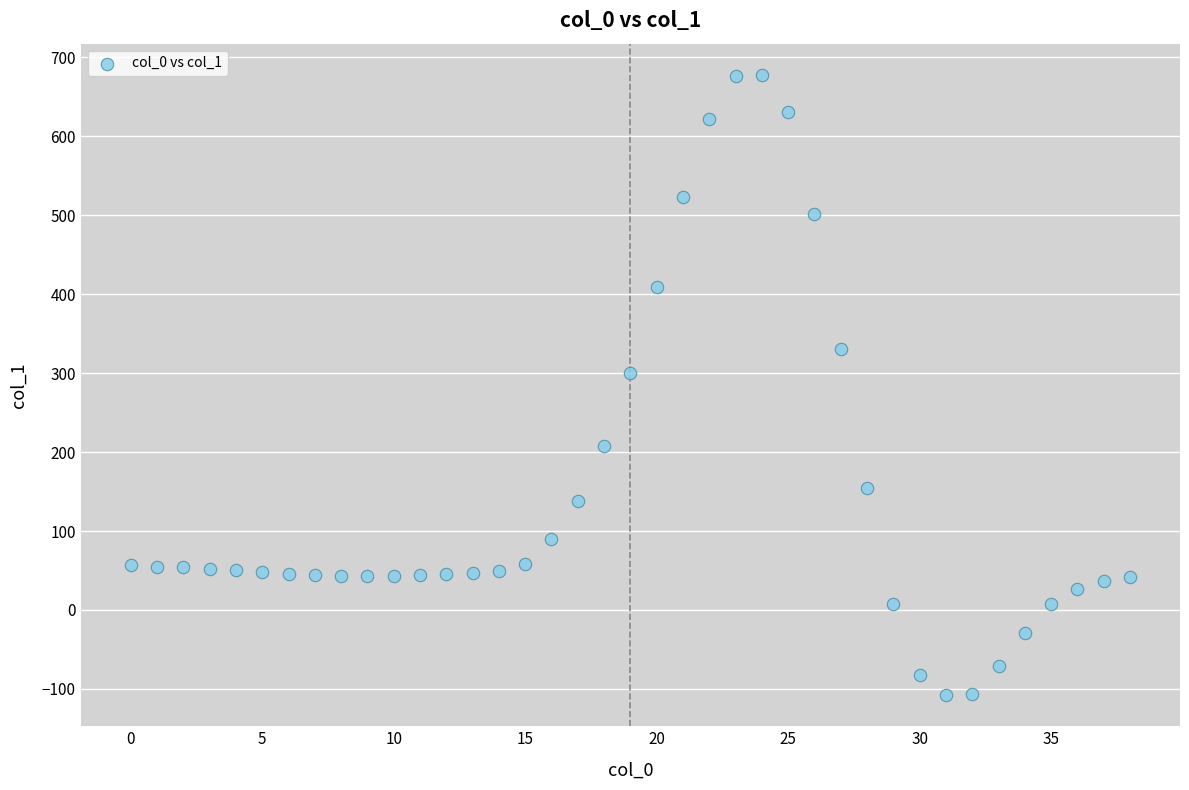

What Y value in the scatter plot is closest to 285?

300